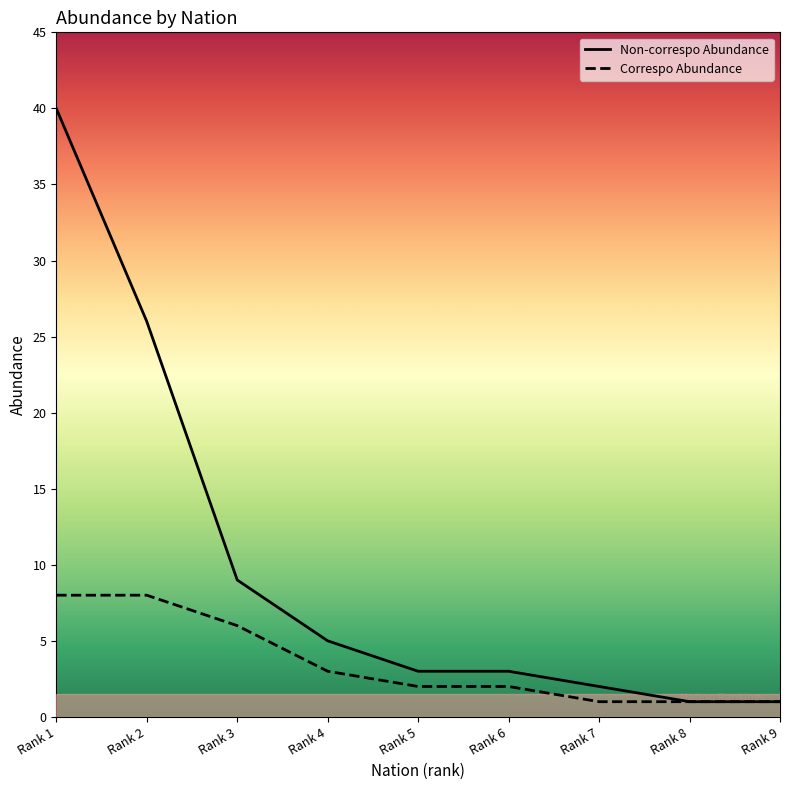

Count the Correspo Abundance values in the range 1 to 6.

7